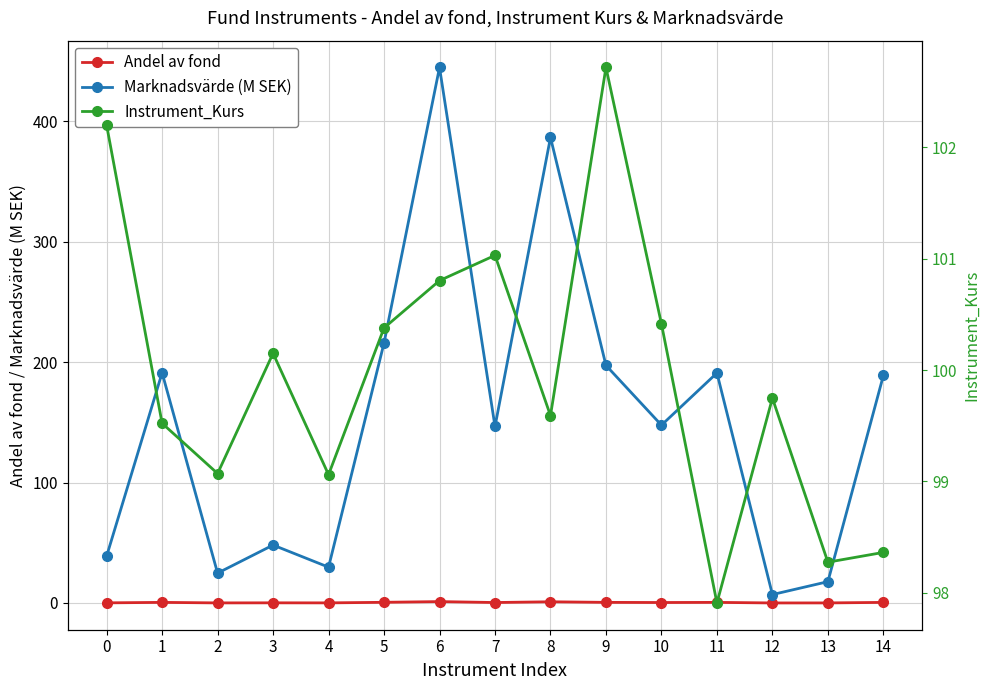

The Andel av fond series shows 0.1 at 3. True or false?

False